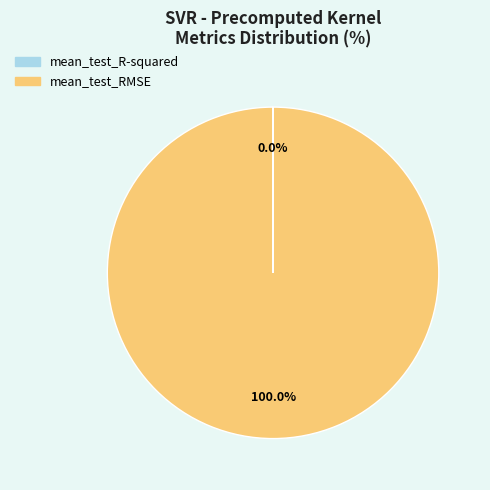

To the nearest percent, what percentage of the pie is mean_test_RMSE?

100%